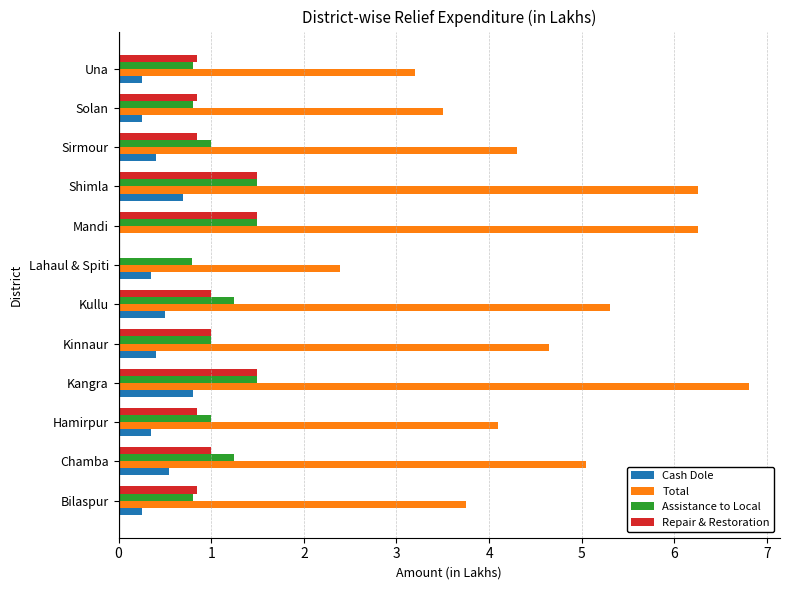

What is the sum of all Cash Dole values?

4.8